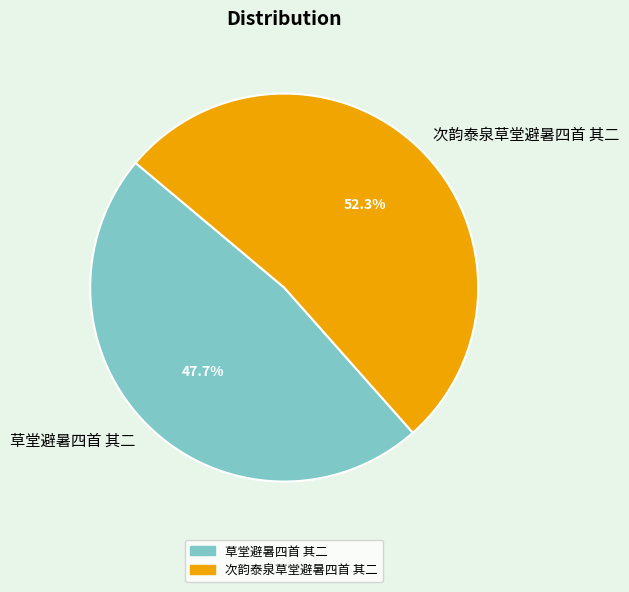

To the nearest percent, what is the average slice percentage?

50%